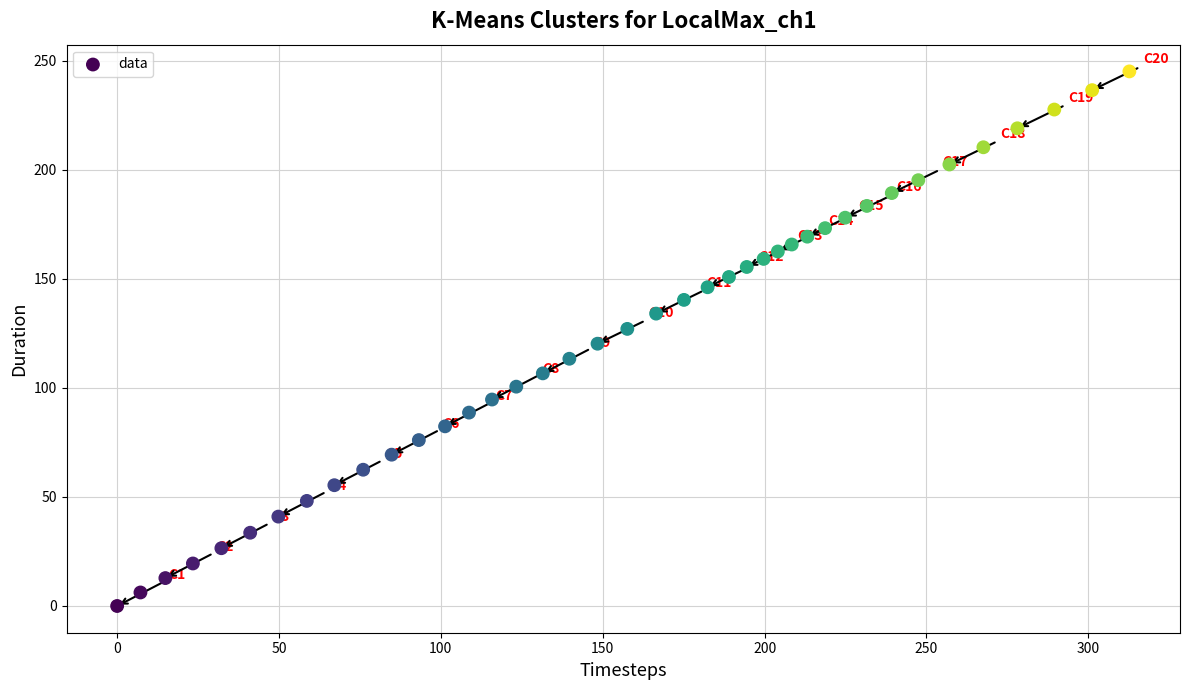

What is the range of Y values (max minus min)?

245.2